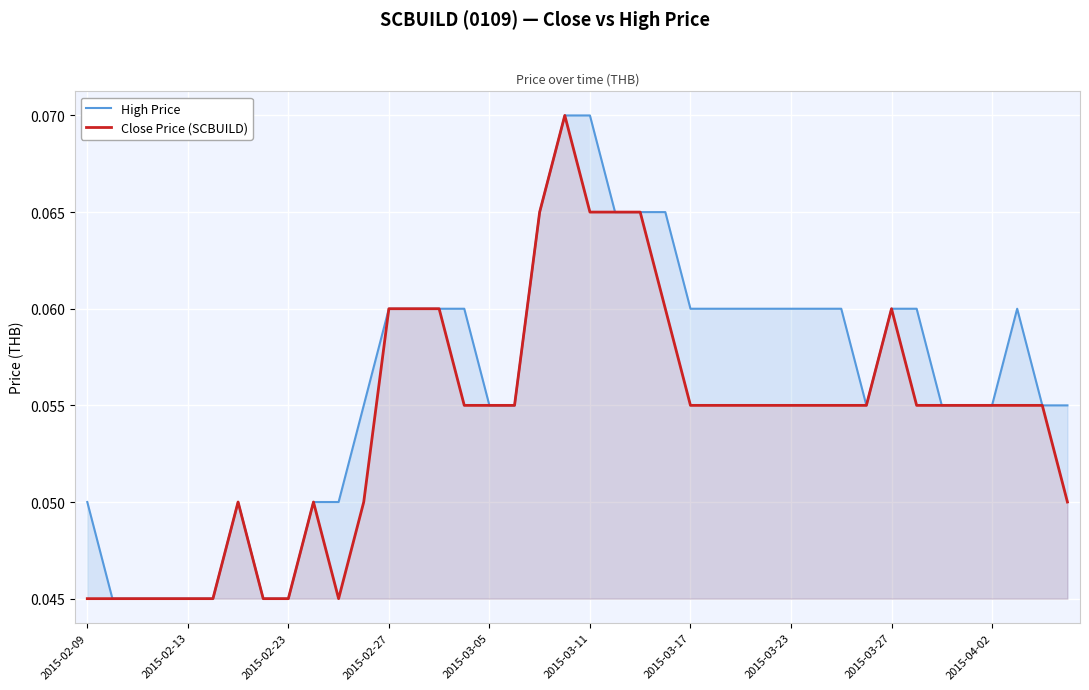

Rank the series at 2015-03-17 from highest to lowest value.

High Price, Close Price (SCBUILD)